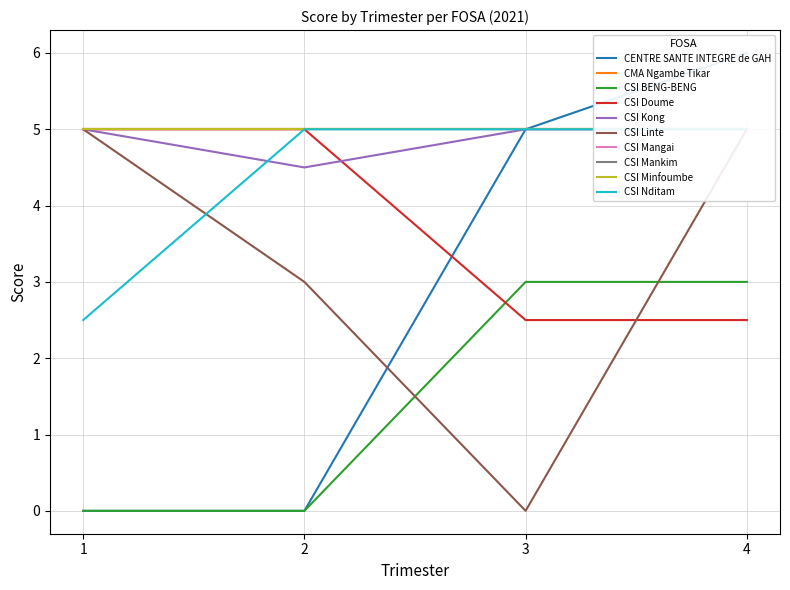

True or false: CENTRE SANTE INTEGRE de GAH and CSI BENG-BENG intersect in this chart.

False